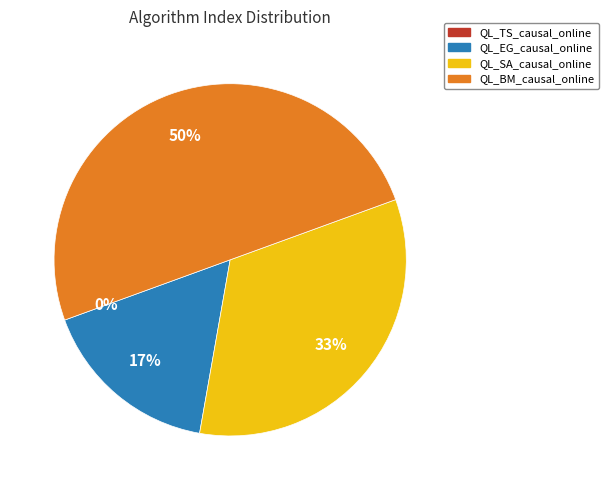

How many segments does this pie chart have?

4